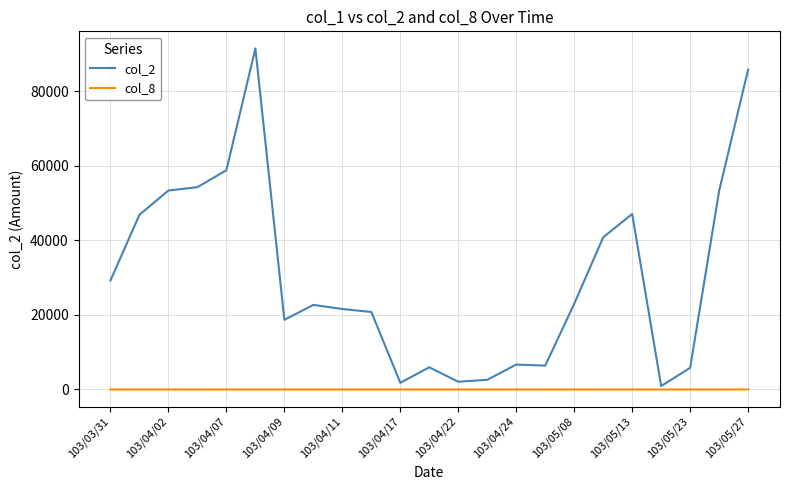

List the series in order of their overall mean, lowest first.

col_8, col_2